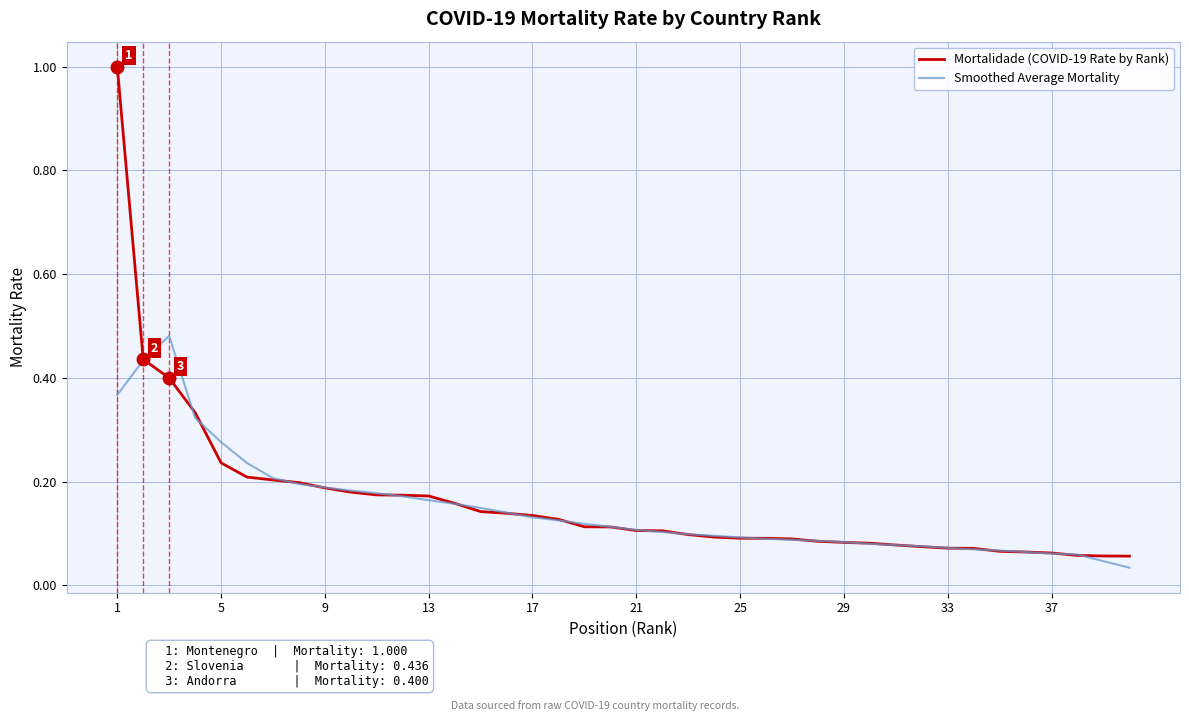

List the series in order of their peak value, highest first.

Mortalidade (COVID-19 Rate by Rank), Smoothed Average Mortality